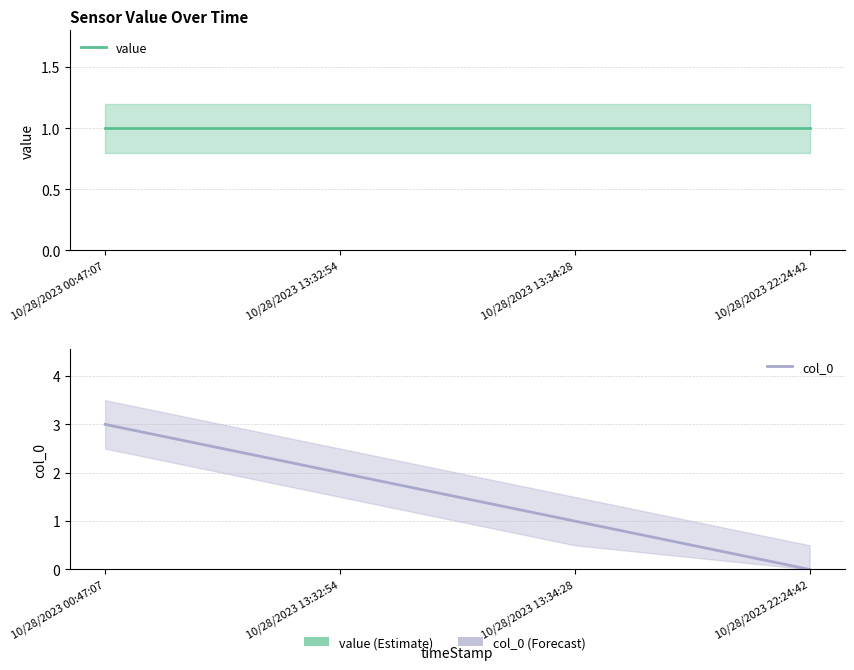

List the labels in order of value value, smallest first.

10/28/2023 00:47:07, 10/28/2023 13:32:54, 10/28/2023 13:34:28, 10/28/2023 22:24:42